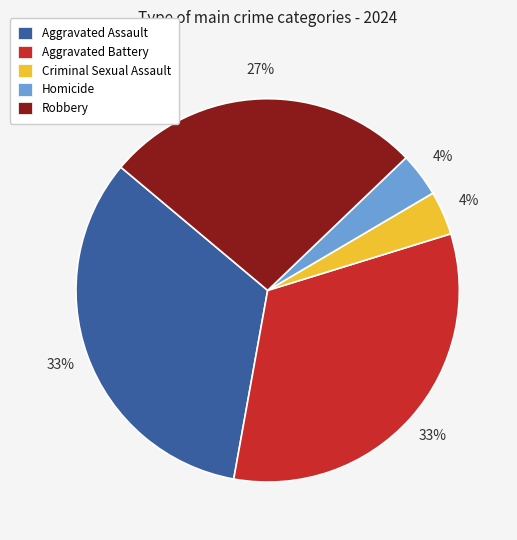

Which has a higher value, Aggravated Battery or Robbery?

Aggravated Battery